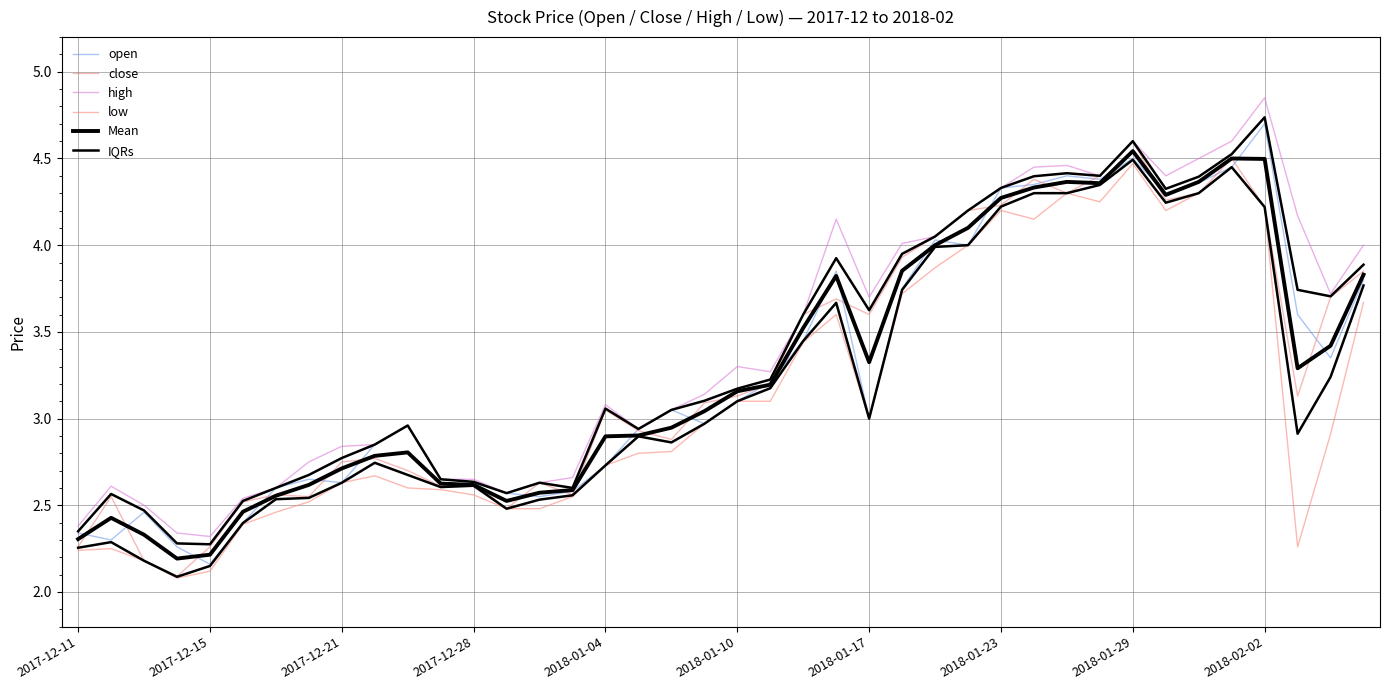

At which category does open reach its first local valley?

2017-12-15